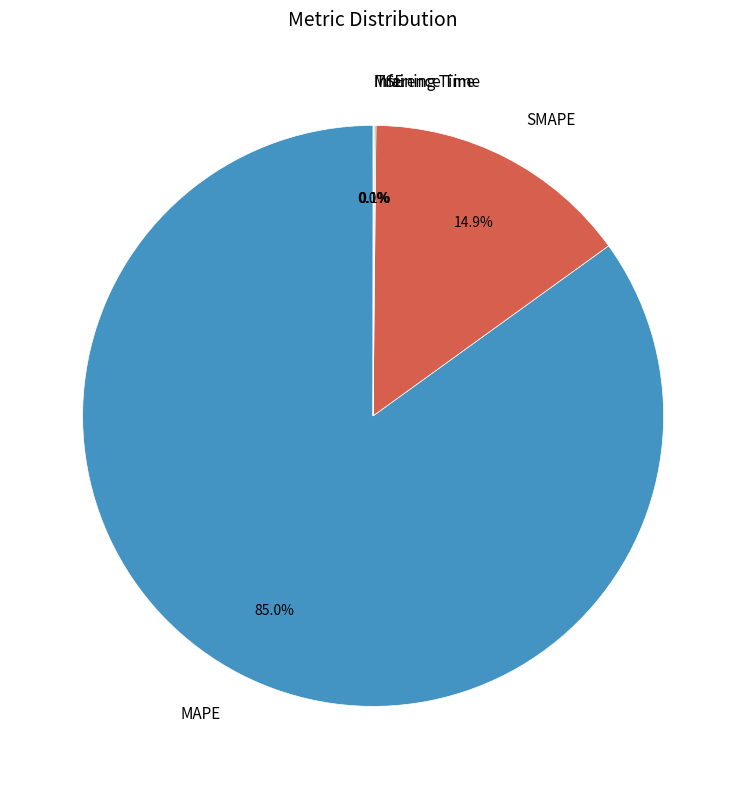

Which slice is the largest?

MAPE